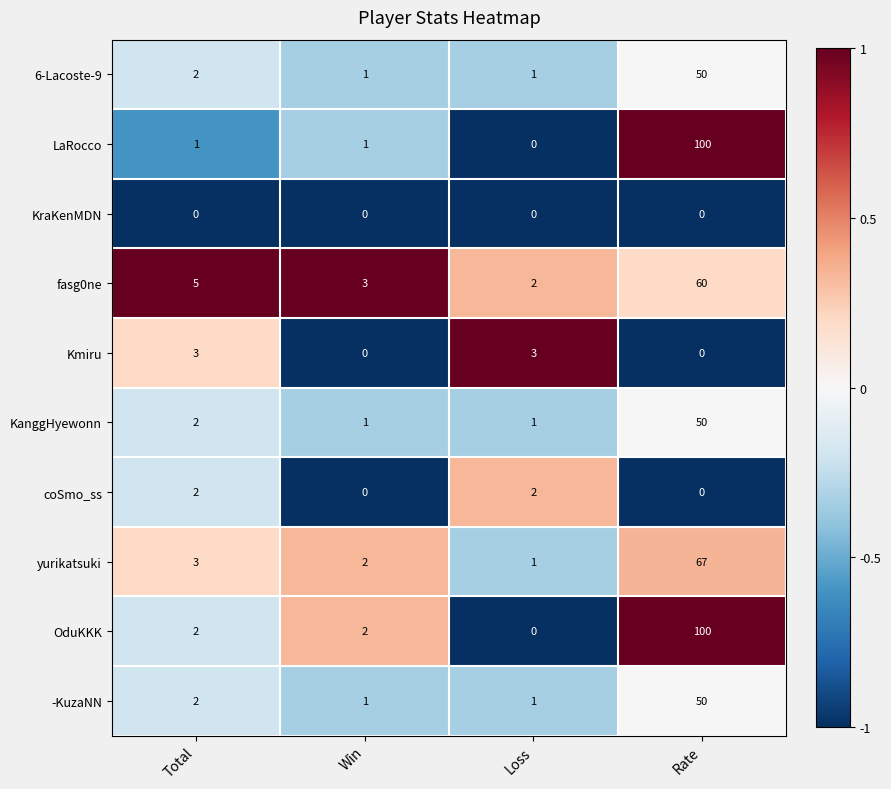

What is the difference between the highest and lowest values at Total?

5